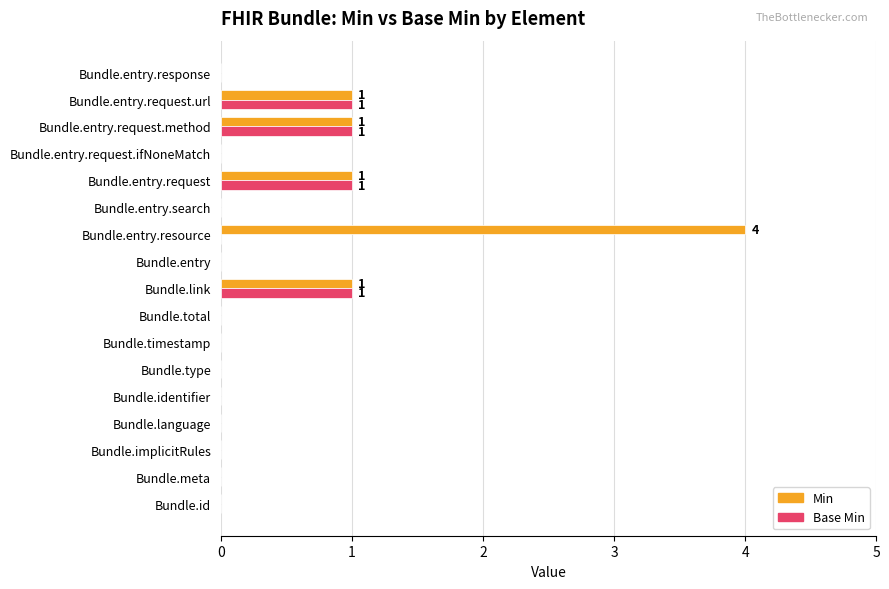

At which category is the sum across all series the highest?

Bundle.entry.resource